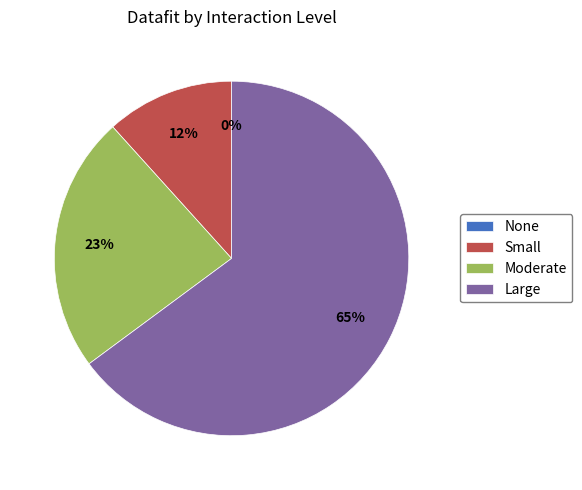

Is there any slice that represents more than half of the pie?

Yes